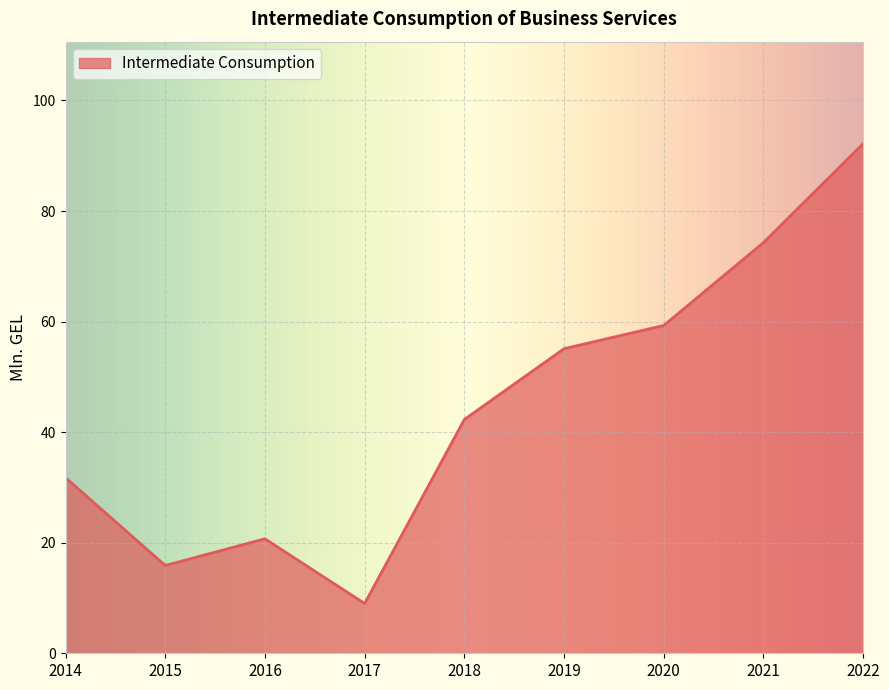

Approximately how many times larger is the value at 2016 compared to 2020?

0.3